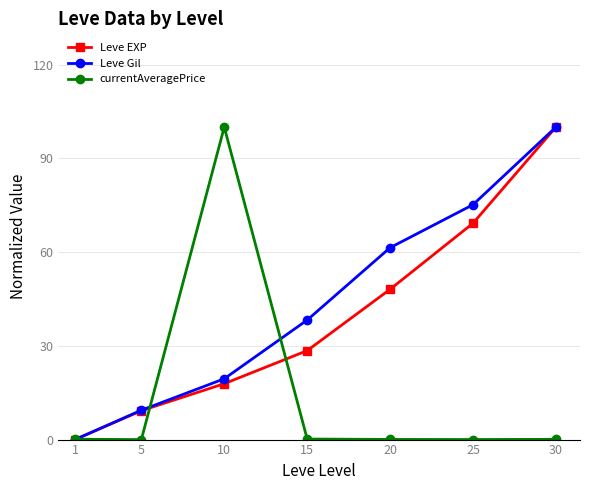

What is the sum of the currentAveragePrice values at 30 and 15?

0.3